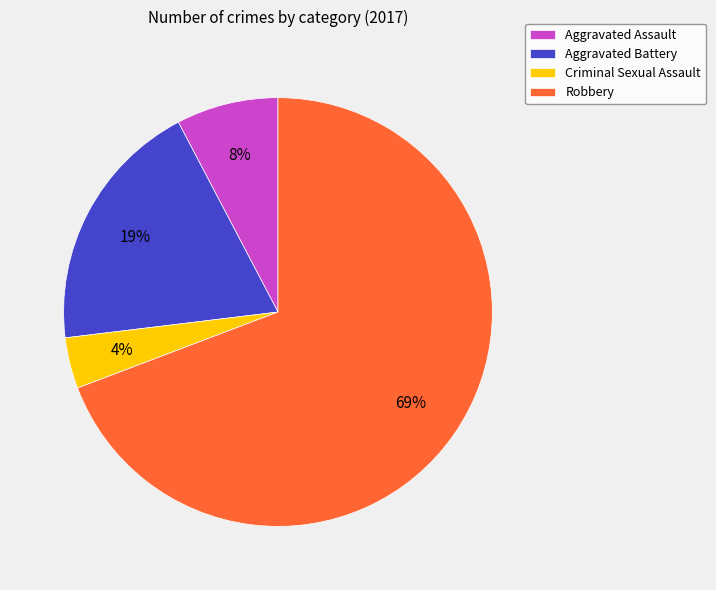

What is the smallest slice in the pie chart?

Criminal Sexual Assault